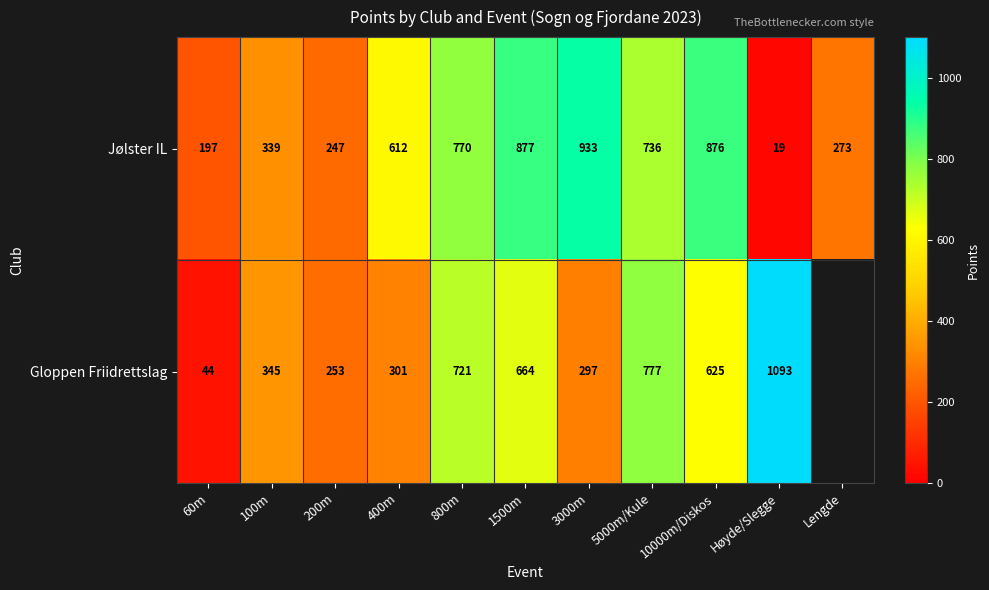

Between 10000m/Diskos and 100m, which is larger?

10000m/Diskos